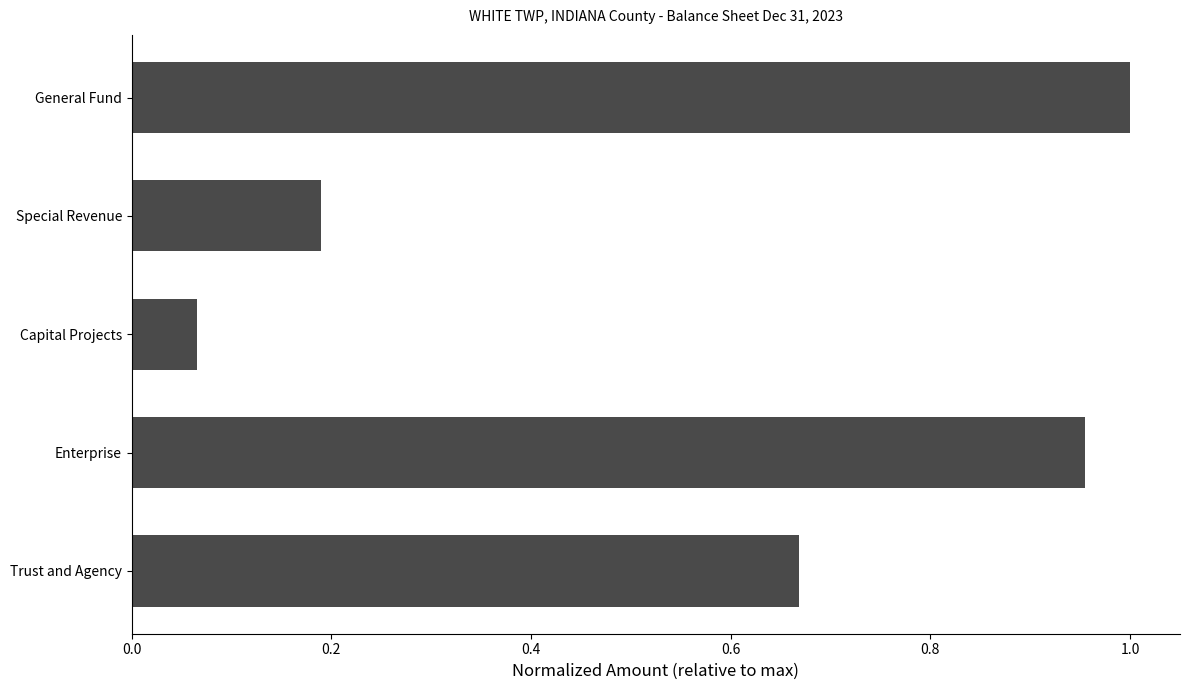

What is the difference between the second highest and minimum values?

0.9